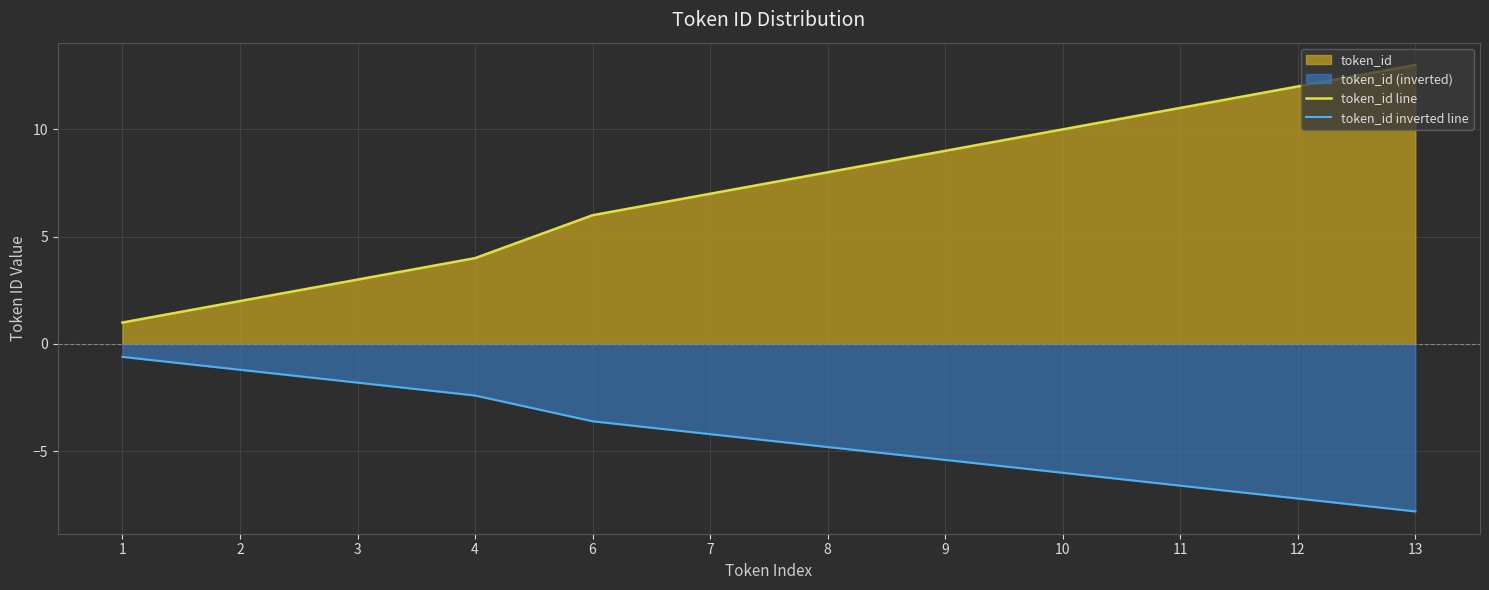

Rank the categories by token_id inverted line value from lowest to highest.

13, 12, 11, 10, 9, 8, 7, 6, 4, 3, 2, 1